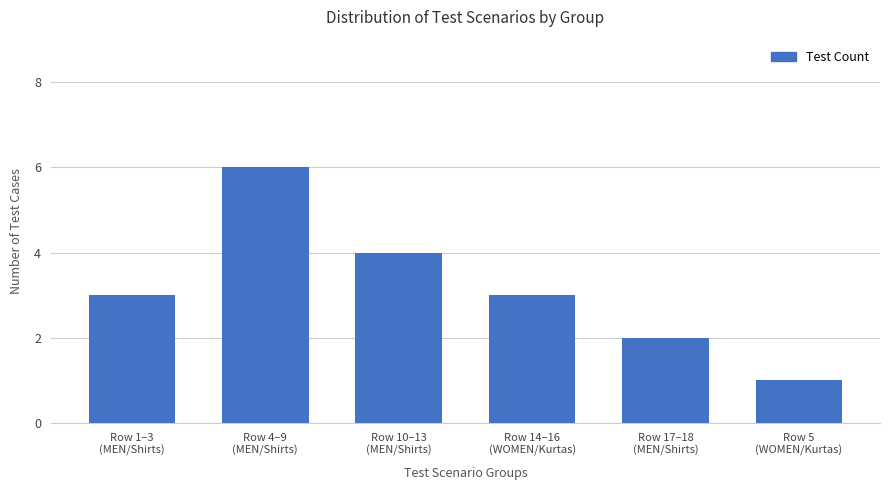

What is the average value?

3